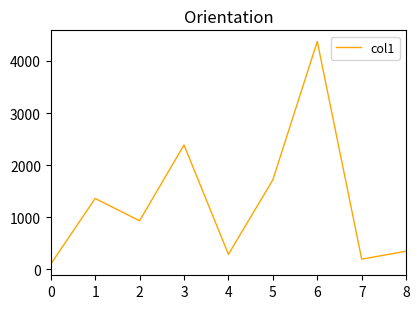

Count the number of data series in this chart.

1